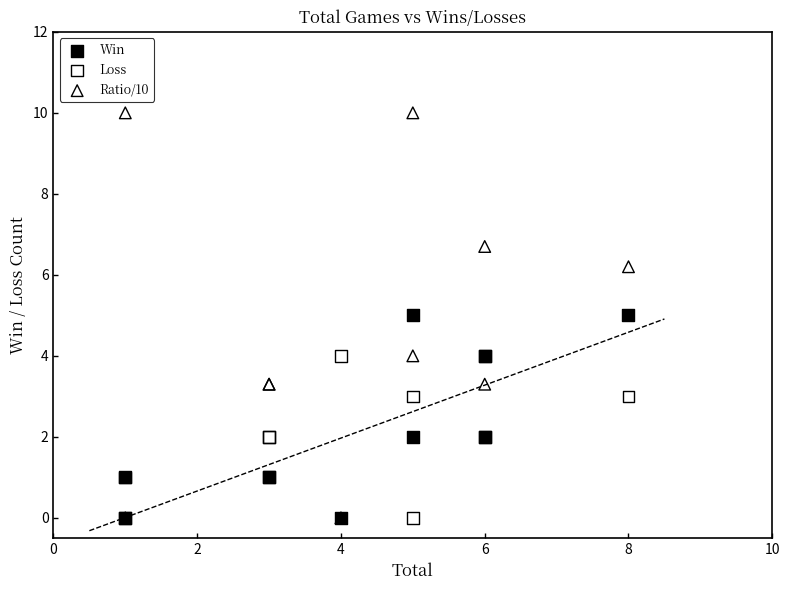

Which series has the widest spread of Y values?

Ratio/10